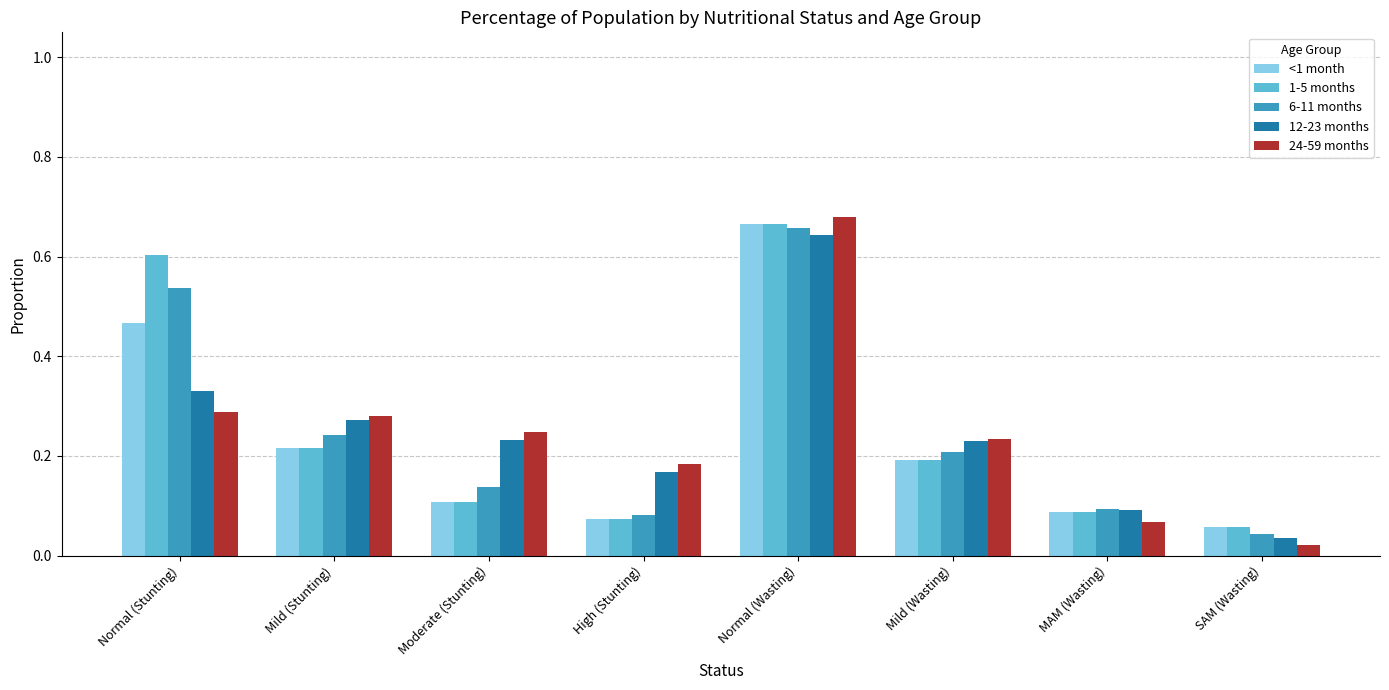

At which category does the chart reach its peak across all series?

Normal (Wasting)